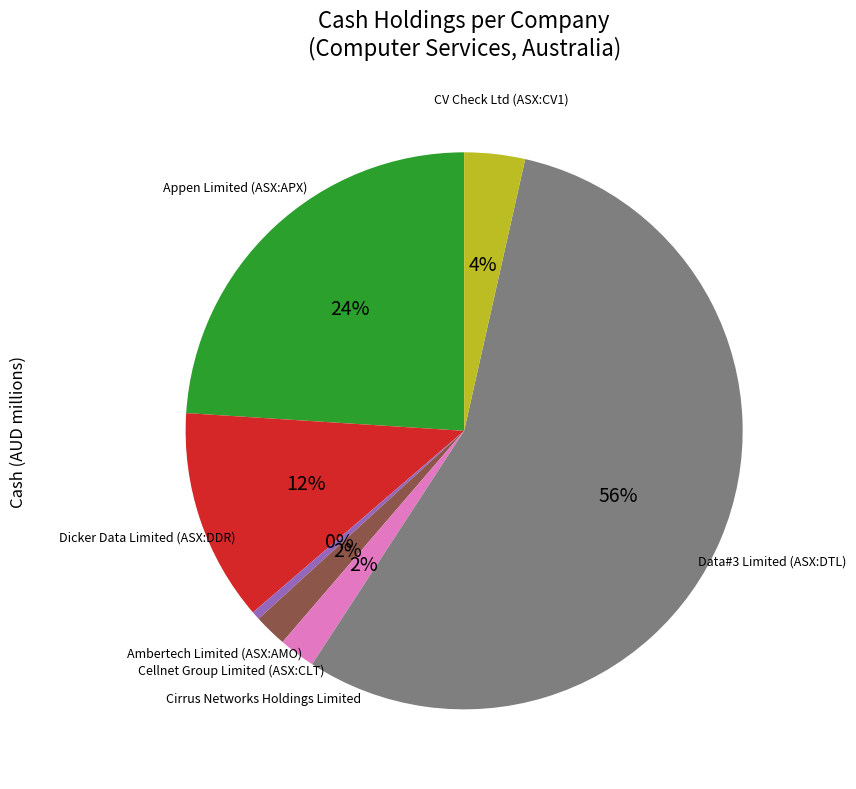

To the nearest percent, what is the average slice percentage?

14%